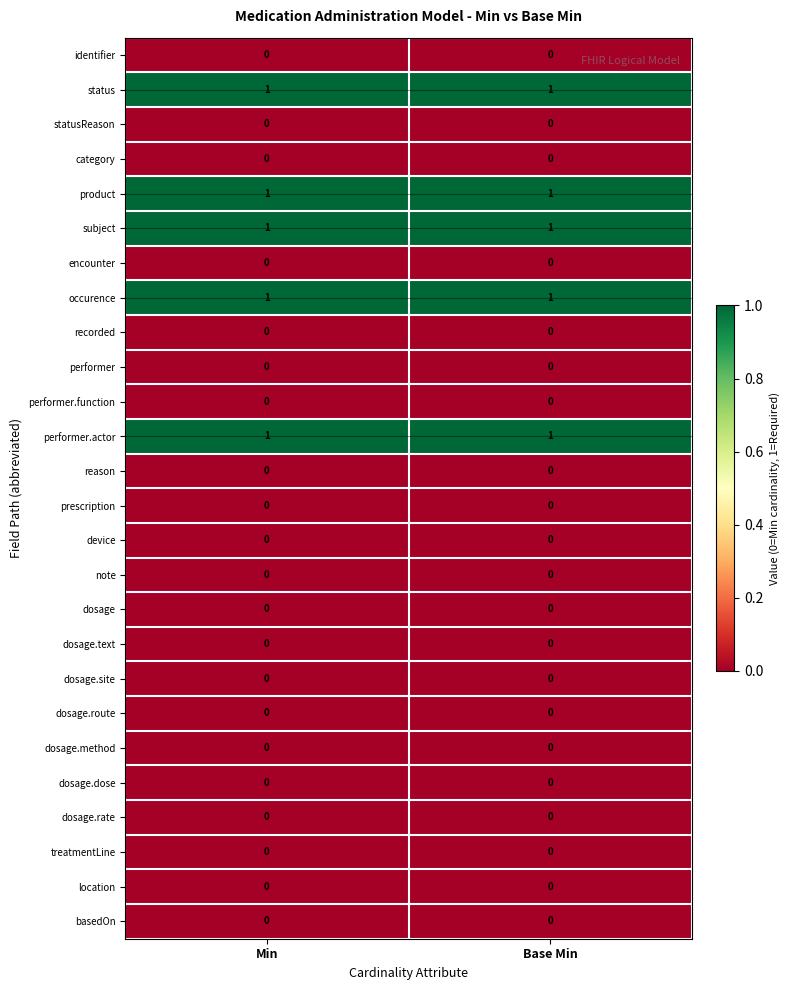

The value of occurence at Base Min is 1. True or false?

True